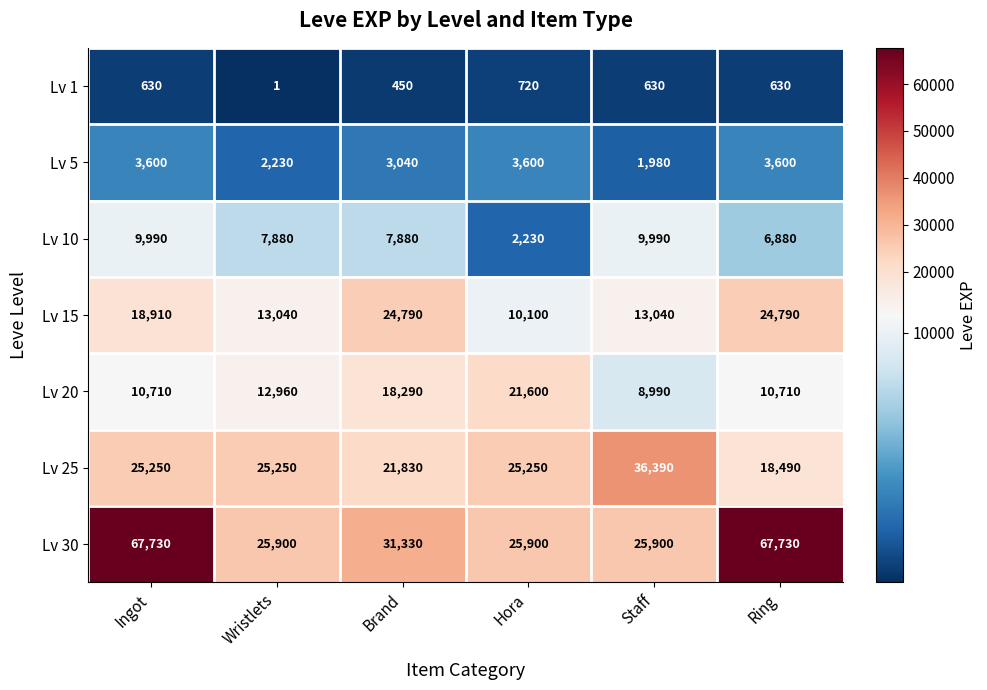

Which series has the largest range (max minus min)?

Lv 30